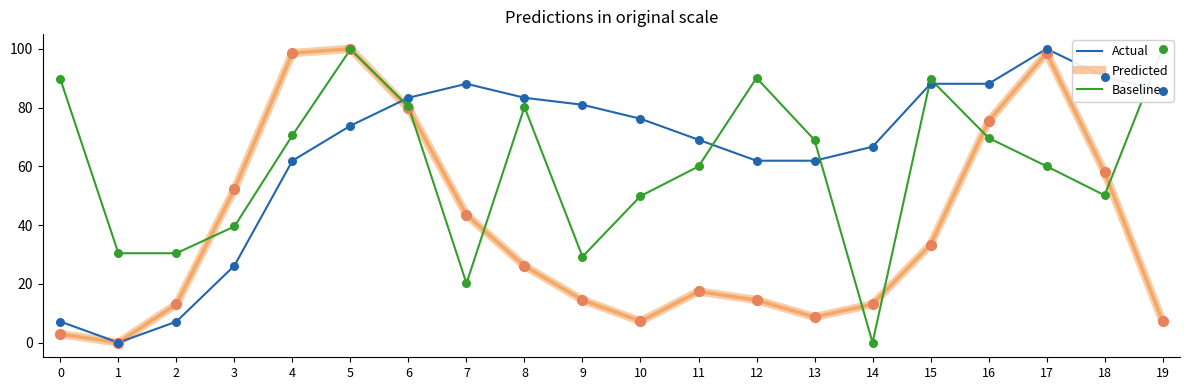

Which series has the largest total across all categories?

Actual